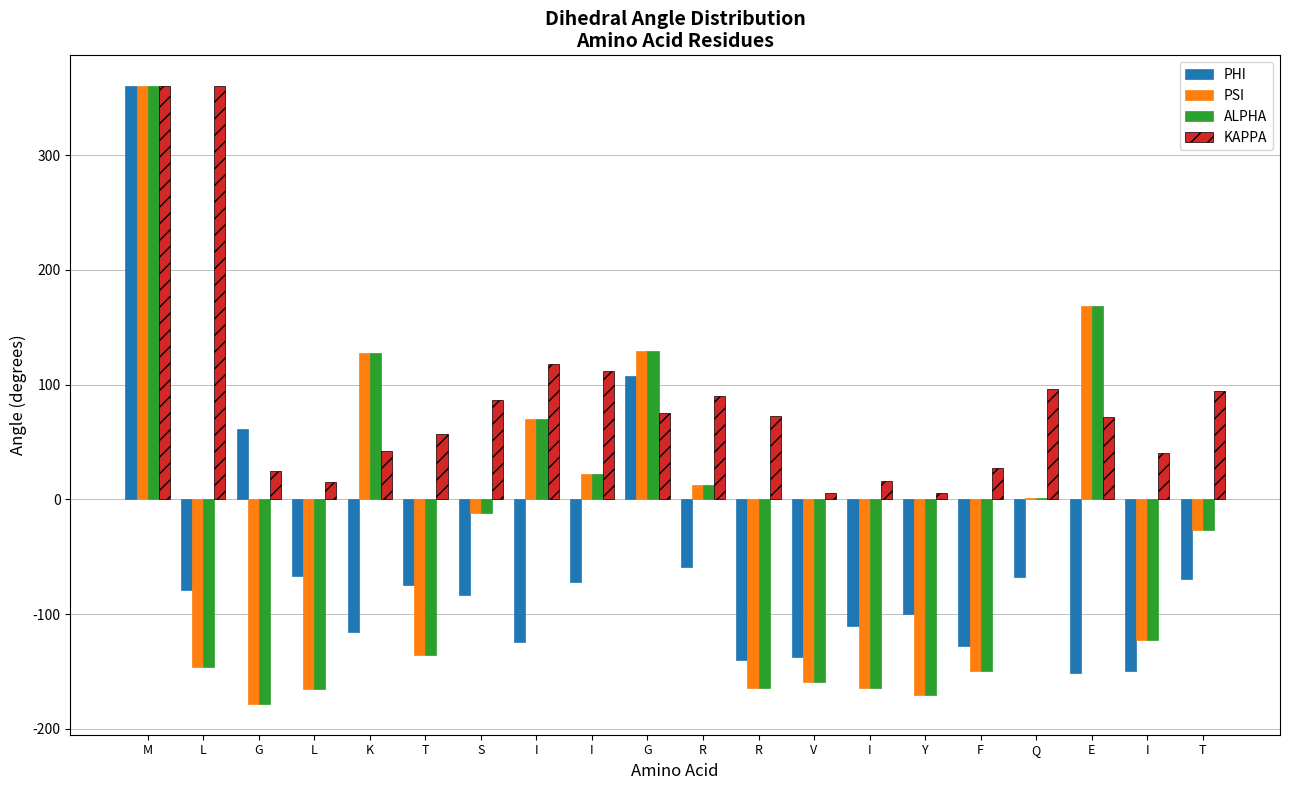

How many groups of bars are there?

20